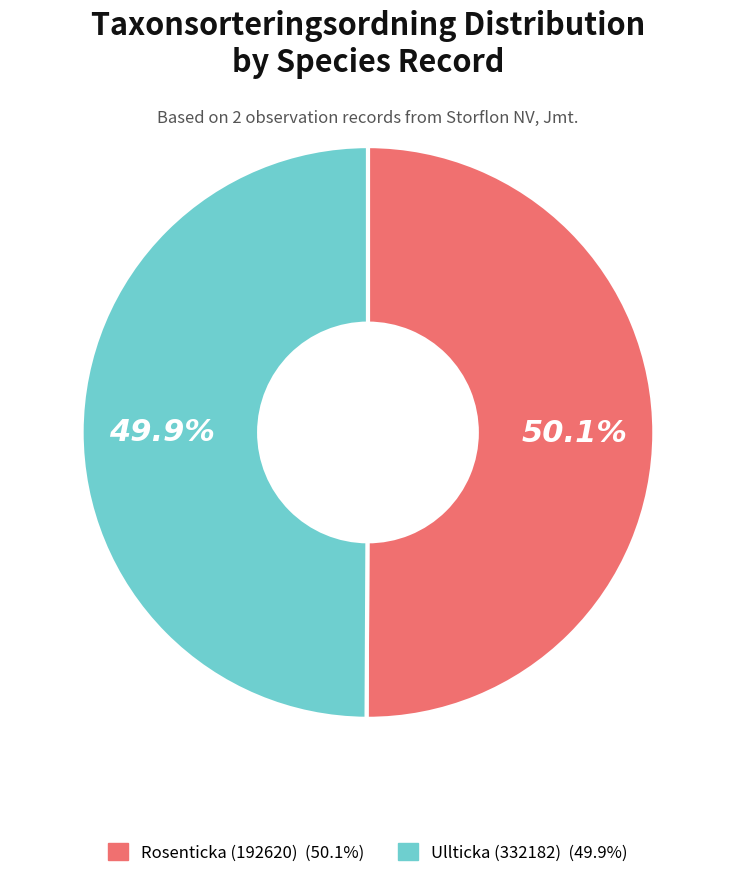

The Rosenticka (192620) slice represents 36% of the pie. True or false?

False